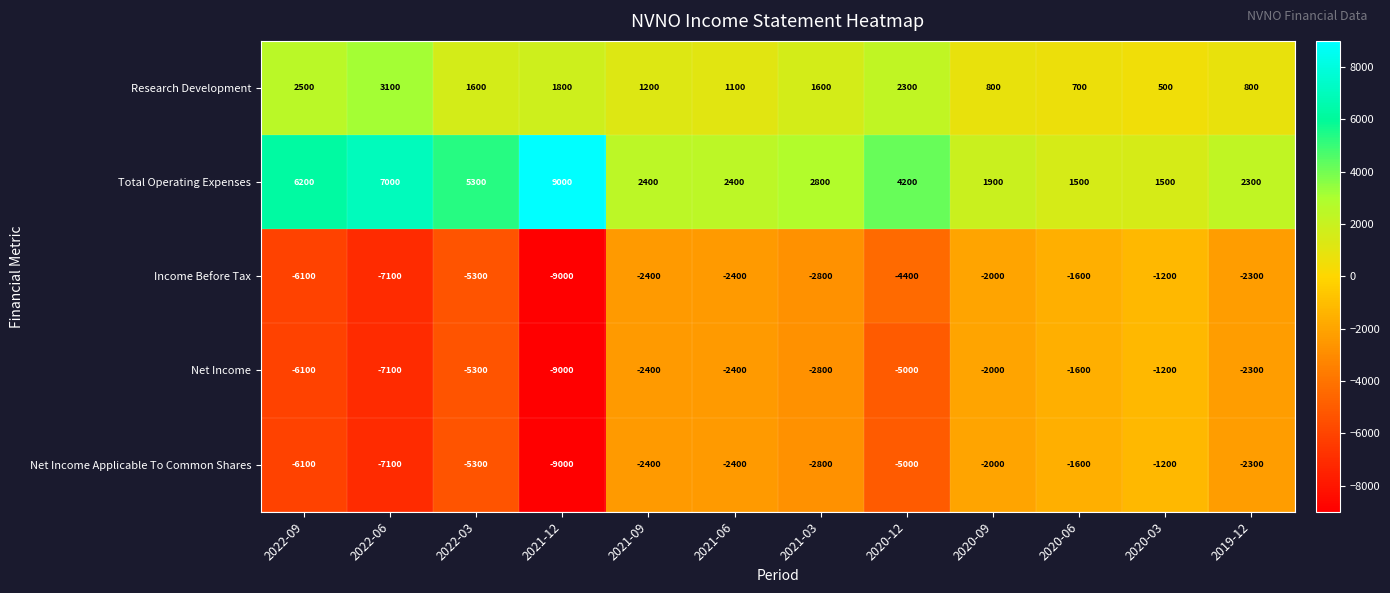

True or false: Income Before Tax has a value of -2800 at 2021-03.

True